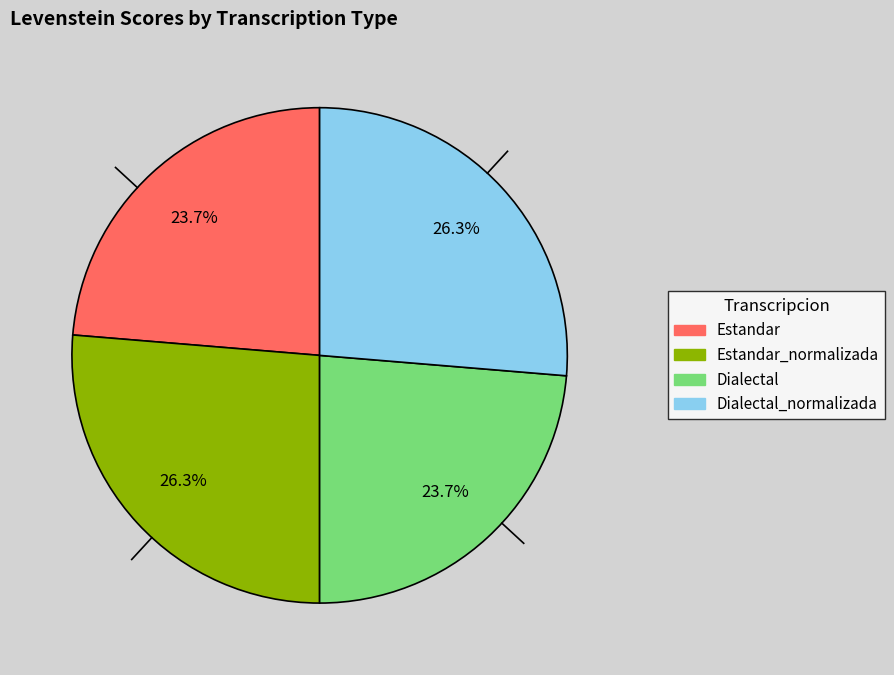

Does any single category account for the majority?

No